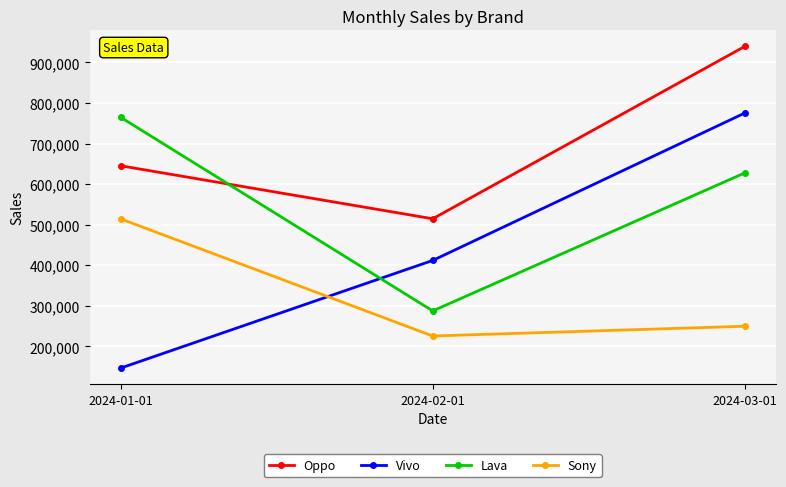

What is the total value across all series at 2024-03-01?

2591613